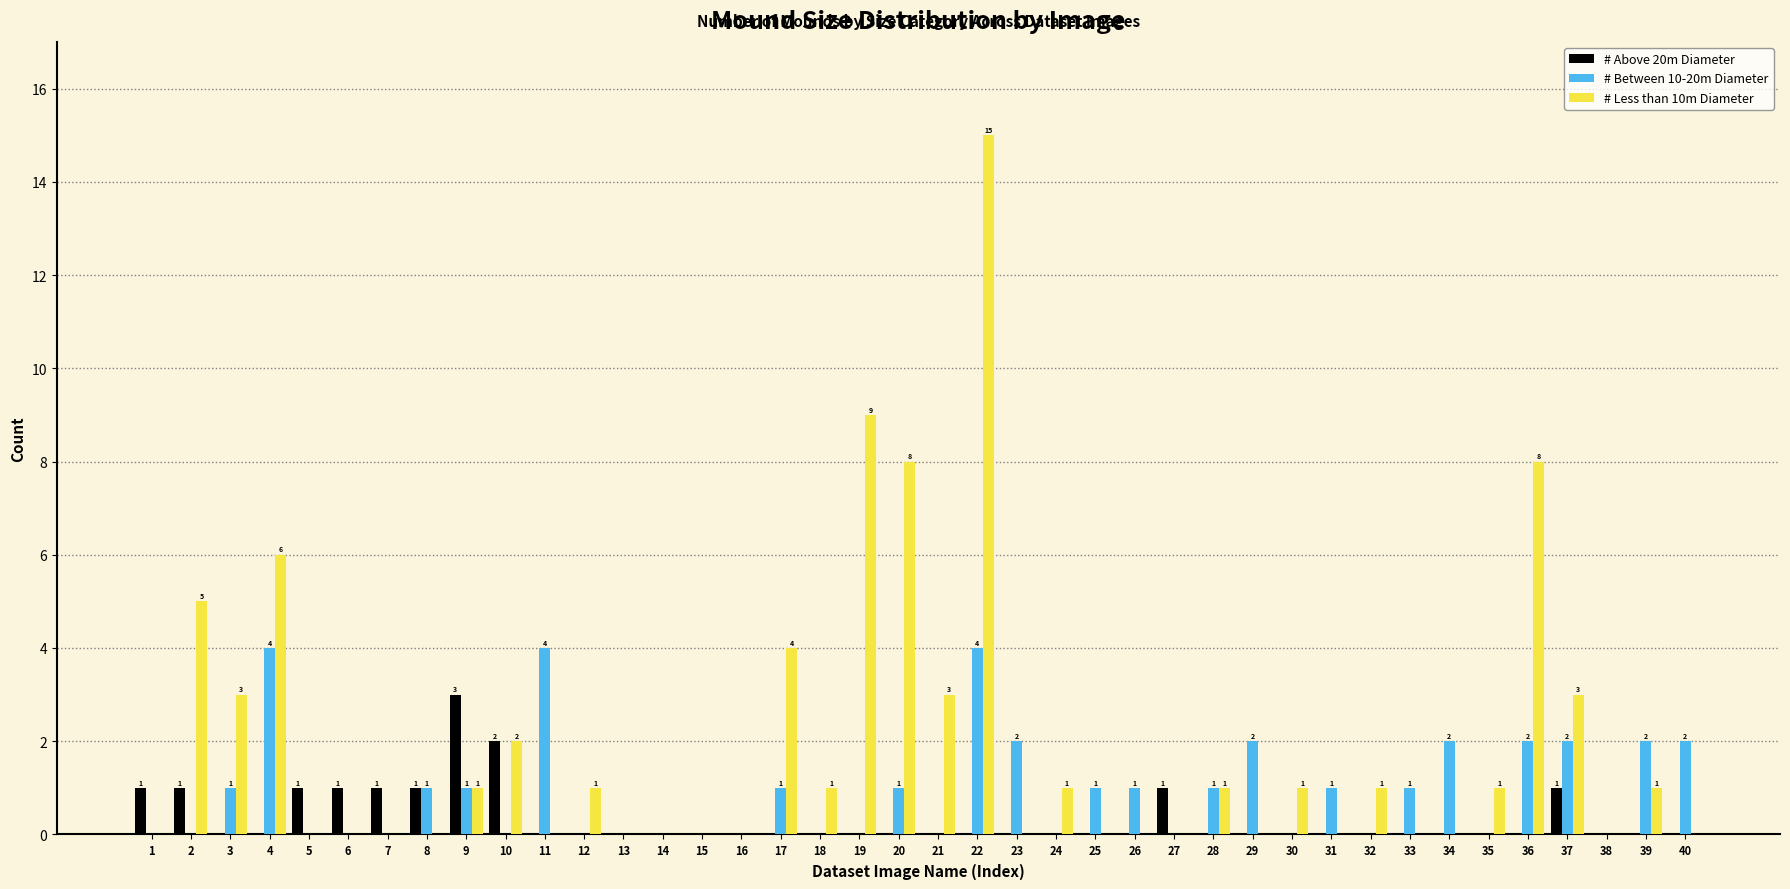

Count the # Between 10-20m Diameter values in the range 0 to 2.

37